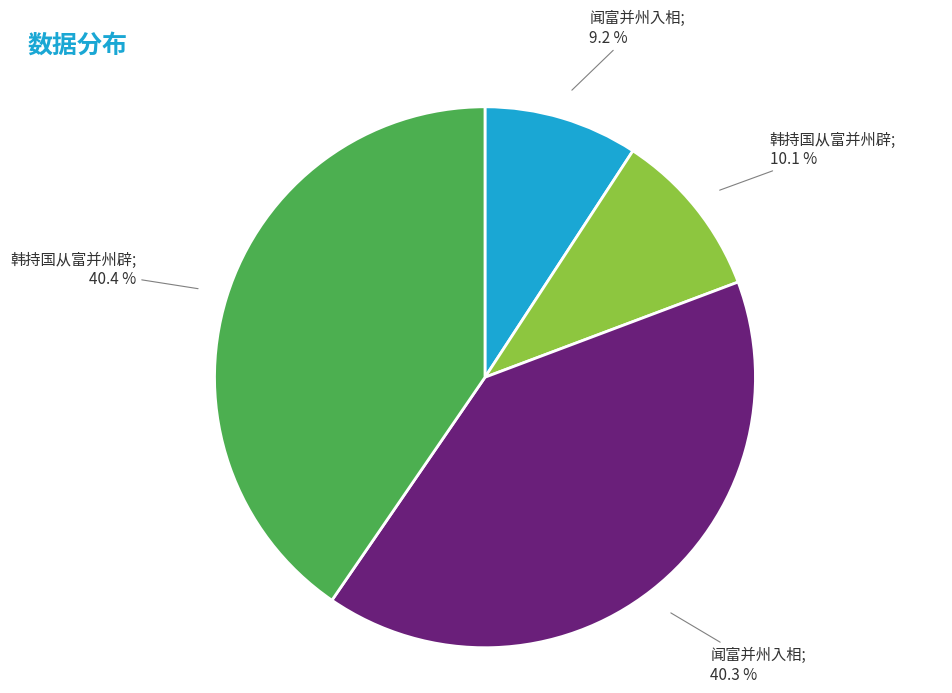

Does any single category account for the majority?

No